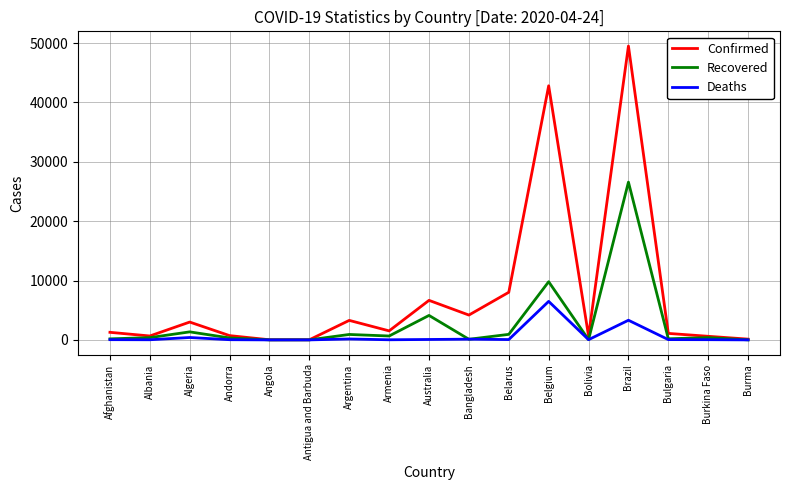

Rank the series by their maximum value, from highest to lowest.

Confirmed, Recovered, Deaths